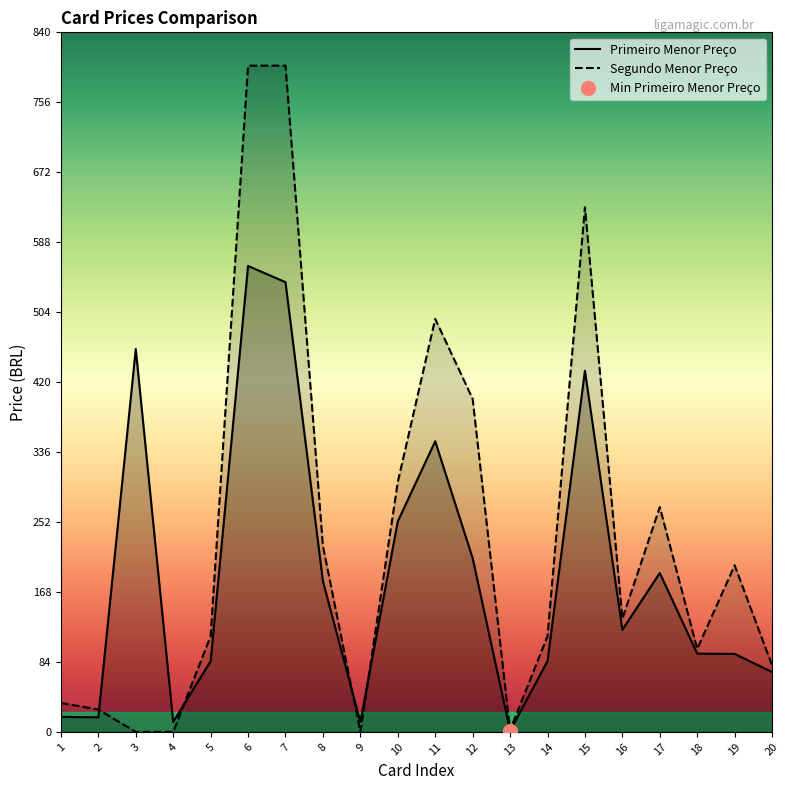

Where is the first local minimum for Segundo Menor Preco?

9